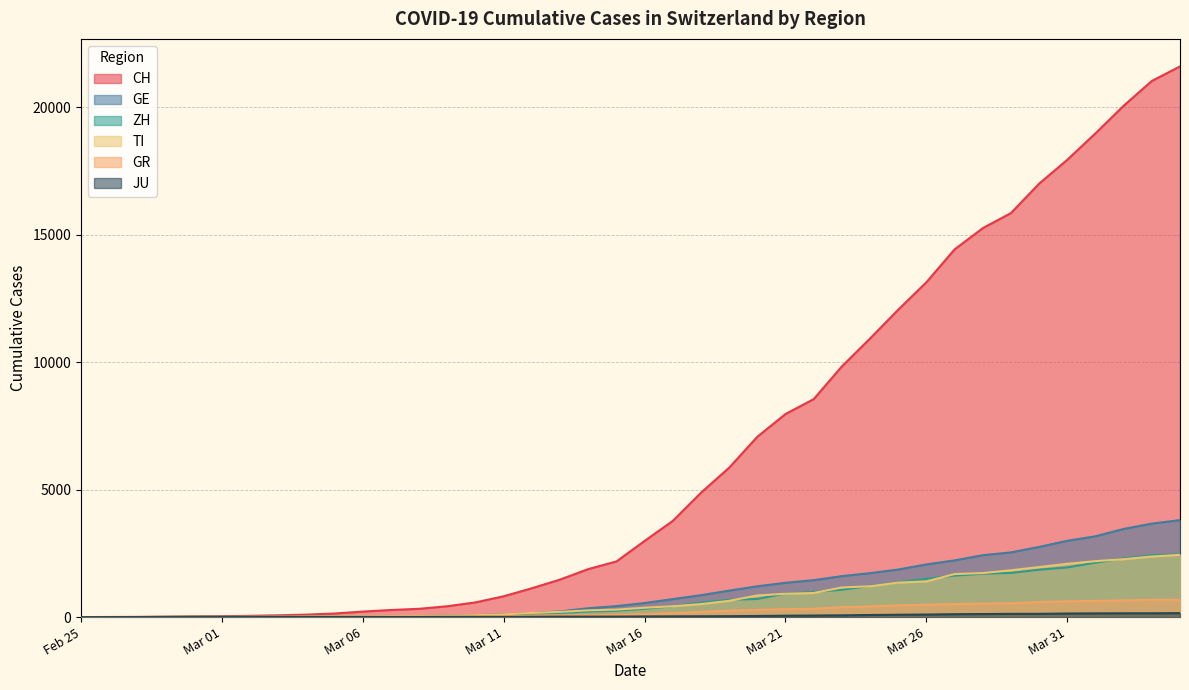

Which series has the widest spread of values?

CH